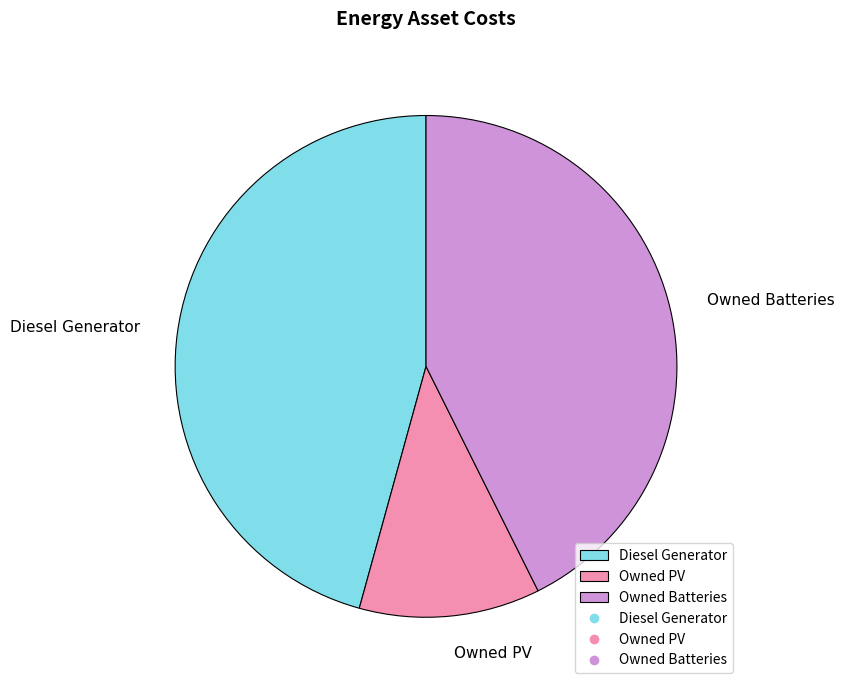

Which slice is the smallest?

Owned PV